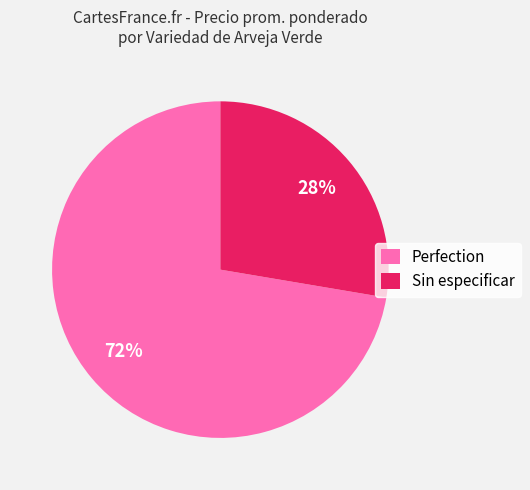

What is the ratio of the value at Sin especificar to the value at Perfection?

0.4